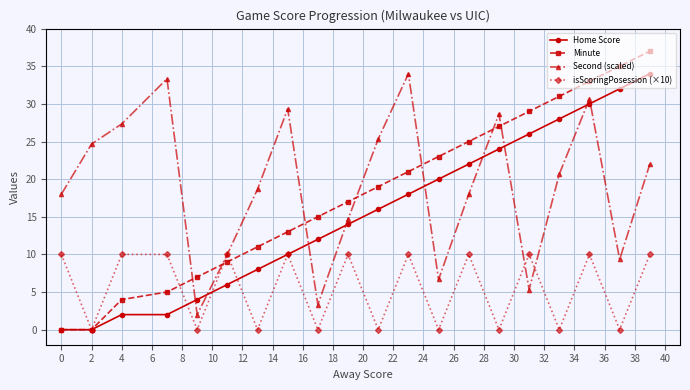

Which series has the widest spread of values?

Minute